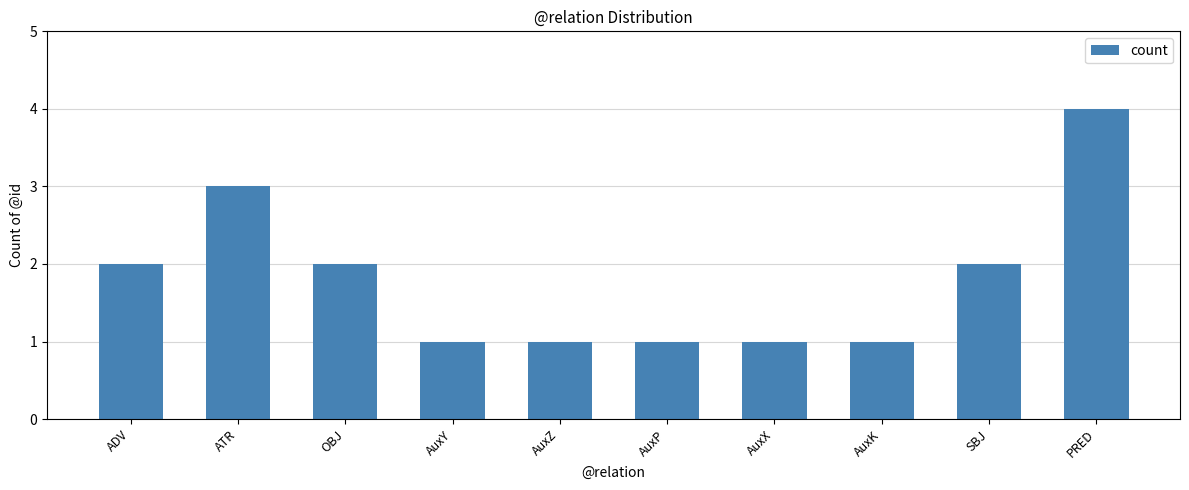

Does the chart contain stacked bars?

No